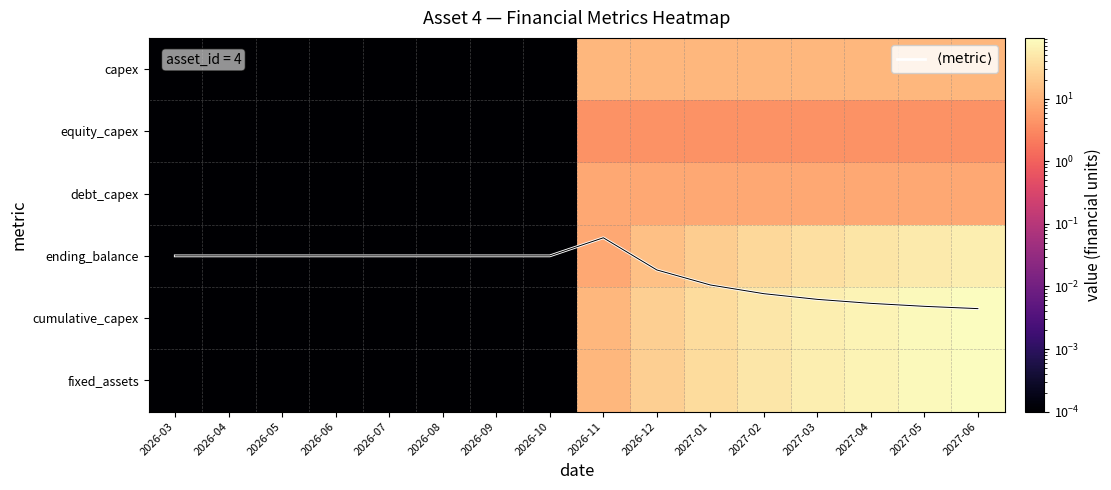

Which series has the largest range (max minus min)?

cumulative_capex